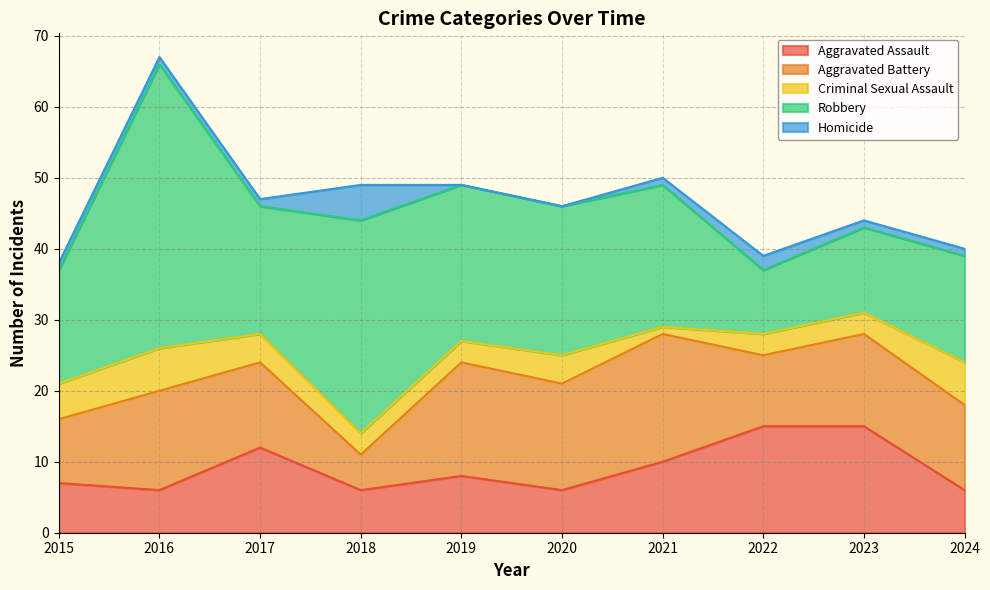

True or false: Criminal Sexual Assault and Robbery cross at least once.

False